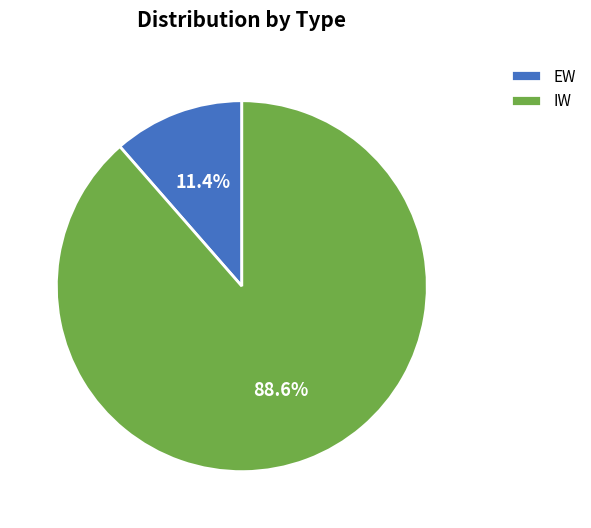

Count the number of slices in the pie.

2